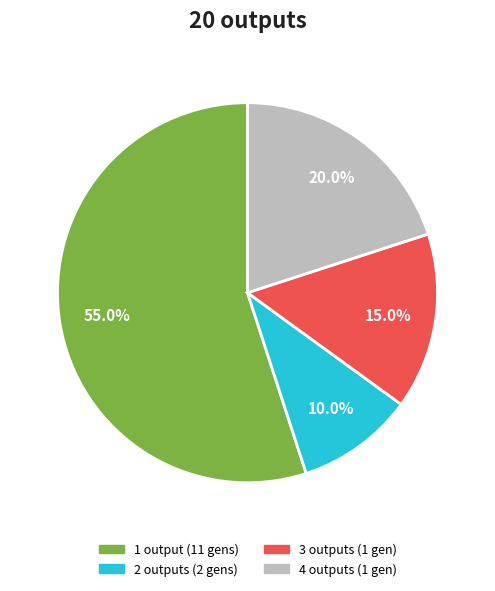

Is there any slice that represents more than half of the pie?

Yes